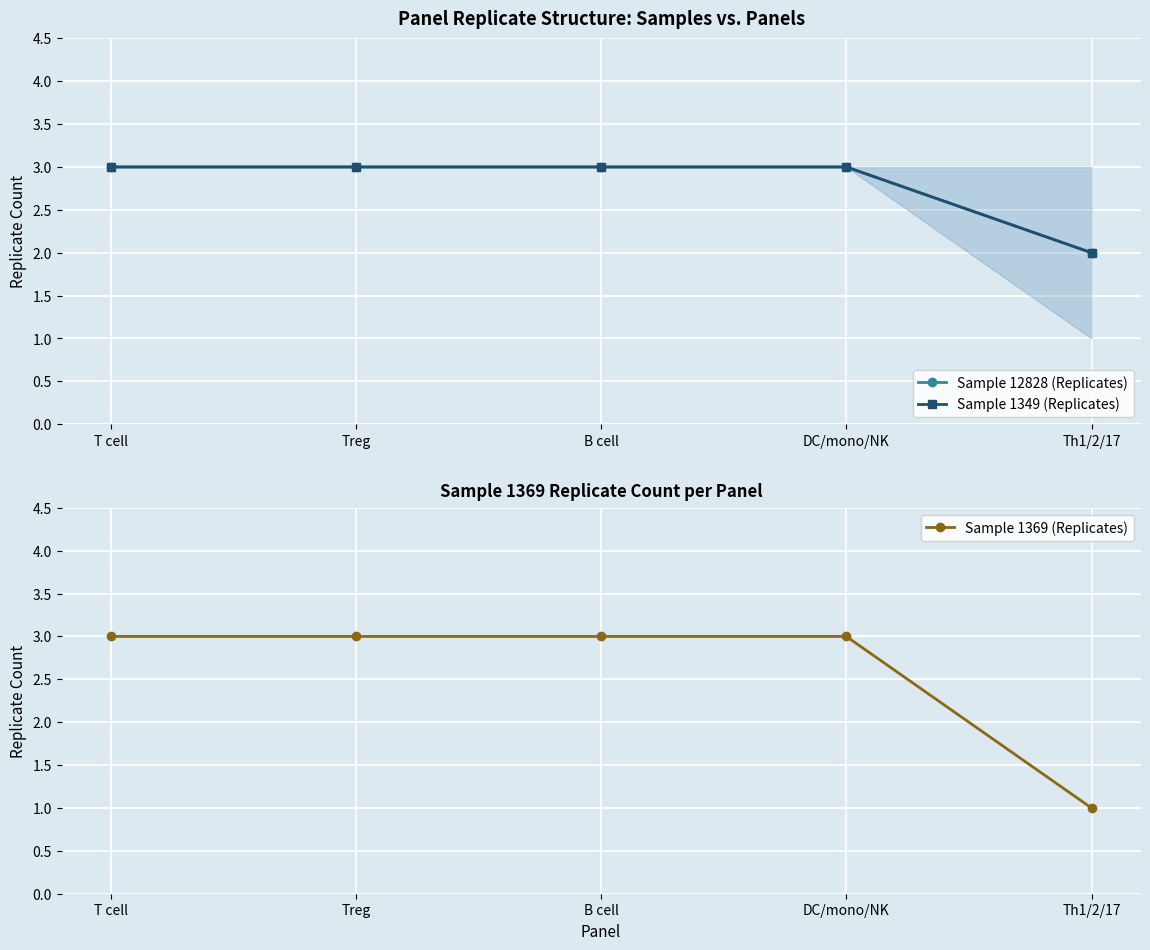

What is the value of the Sample 1349 (Replicates) point at the 2nd from the left?

3